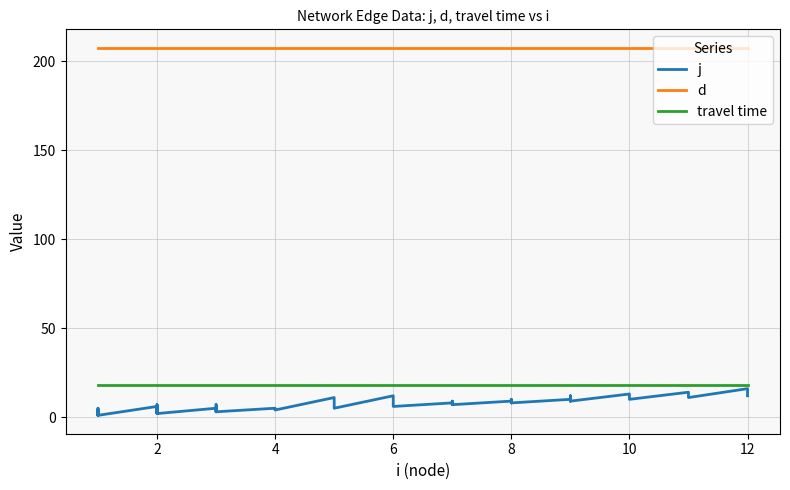

At how many categories does at least one series exceed 207?

40